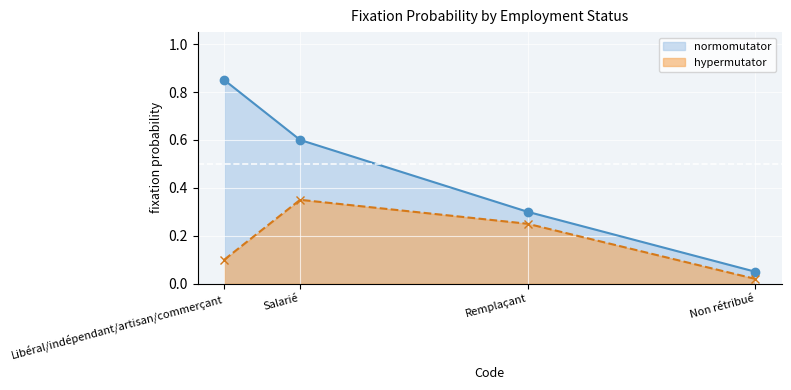

At which label does normomutator reach its minimum?

Non rétribué